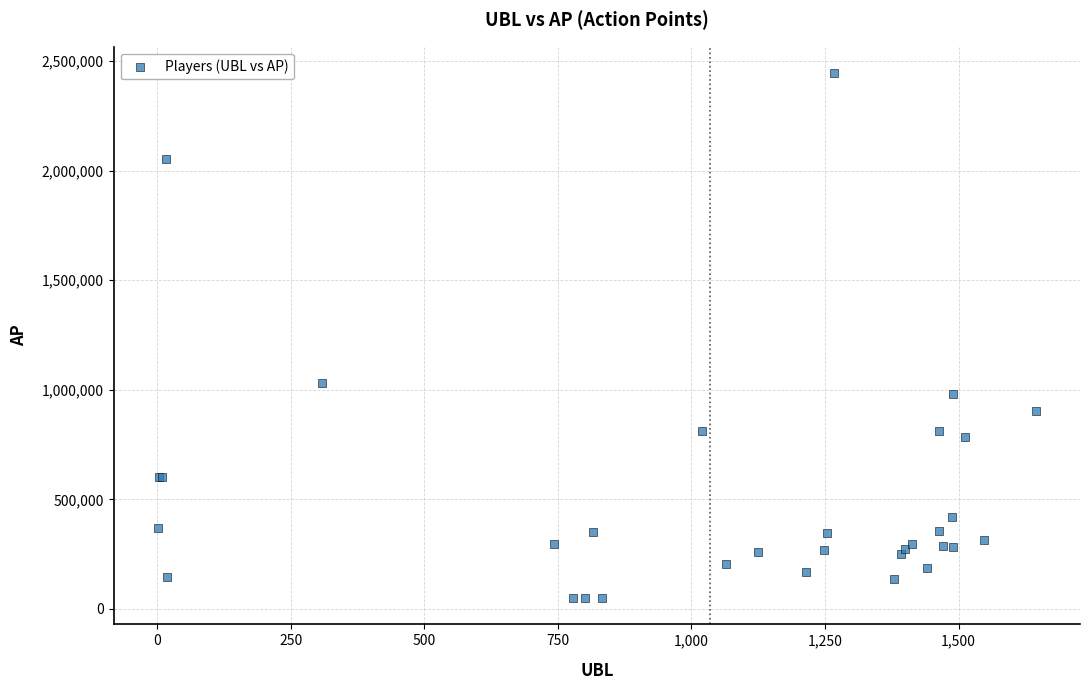

What Y value in the scatter plot is closest to 1247709?

1032100